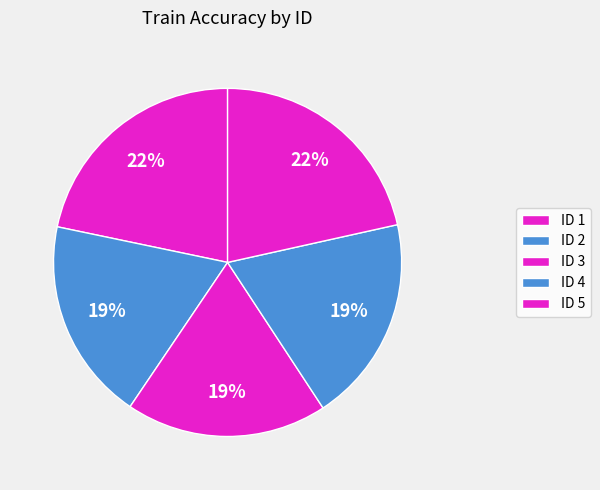

To the nearest percent, what portion does ID 2 represent?

19%